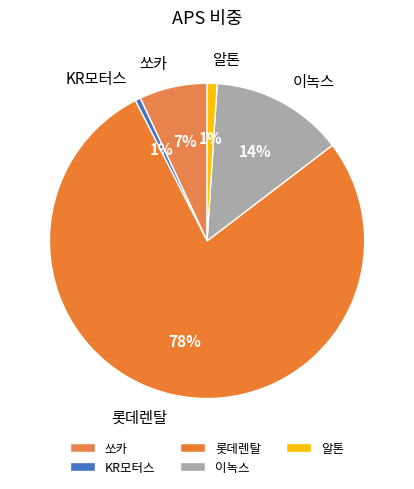

Do 쏘카 and 롯데렌탈 together represent more than half of the pie?

Yes